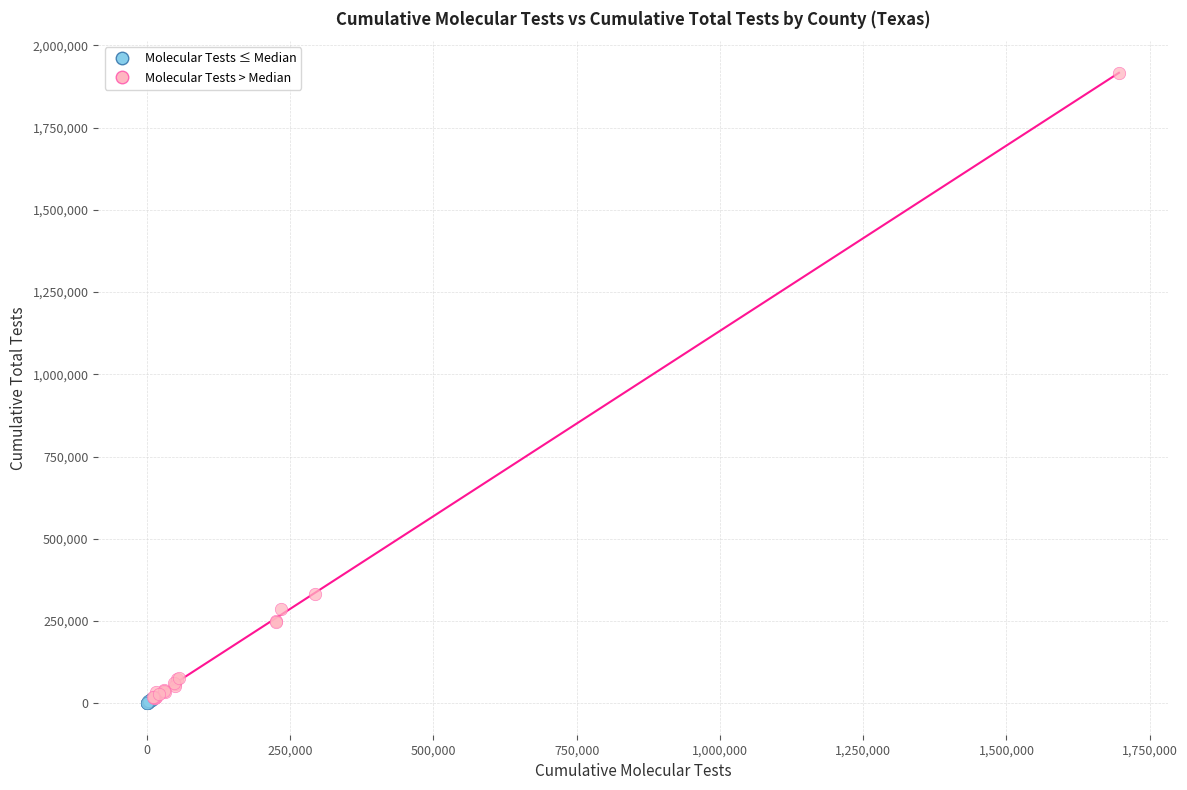

Which series contains the highest Y value?

Molecular Tests > Median